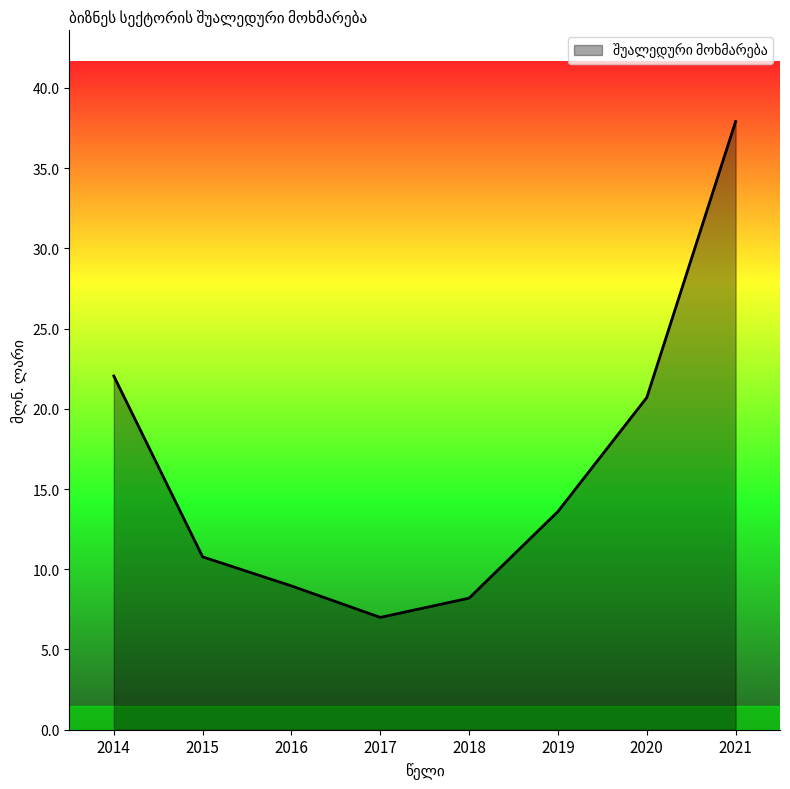

True or false: the data shows 8.2 at 2018.

True